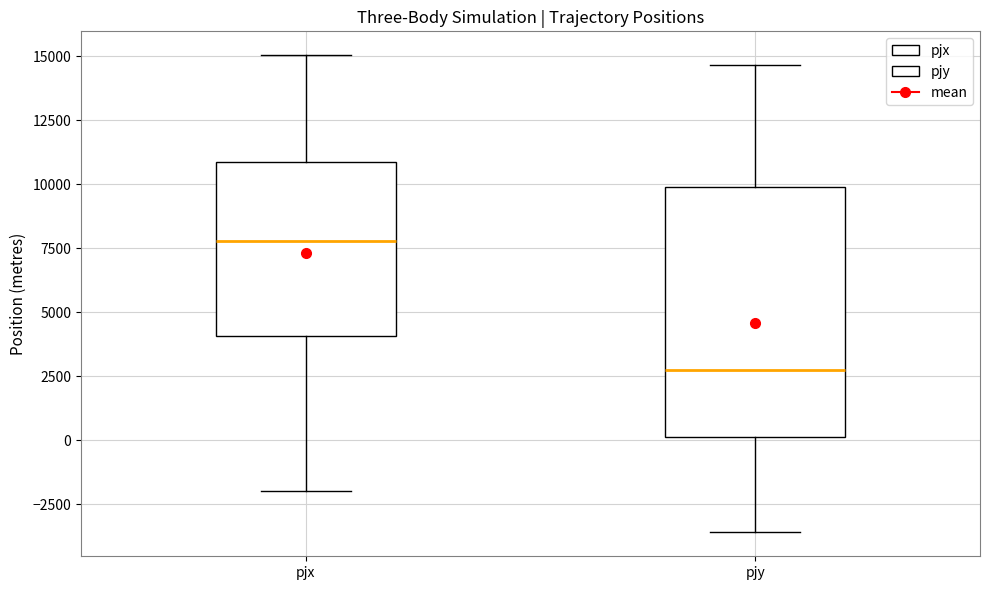

Reading left to right, transcribe this box plot: for each box, give where its median line is, the range the box spans, and where its two whiskers end, as read against the y-axis. The values are not printed on the chart, so give them approximately, as read against the axis.

pjx: median 8000, box 4000 to 11000, whiskers -2000 to 15000
pjy: median 3000, box 0 to 10000, whiskers -3500 to 14500